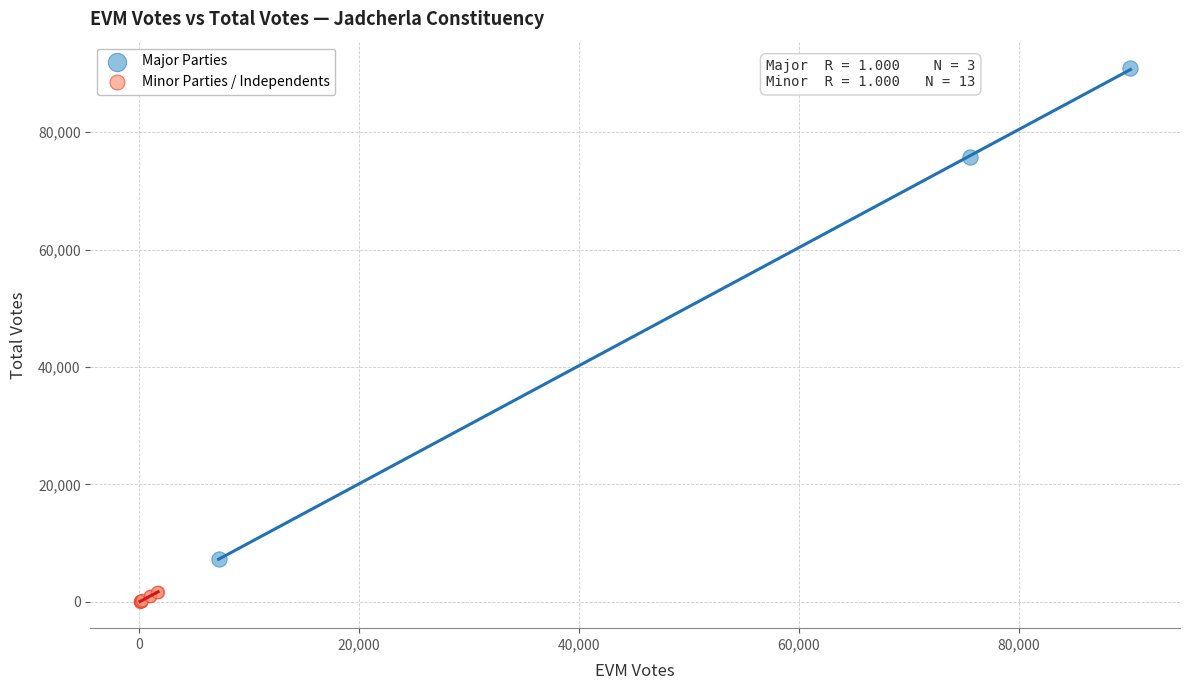

Which series contains the highest Y value?

Major Parties